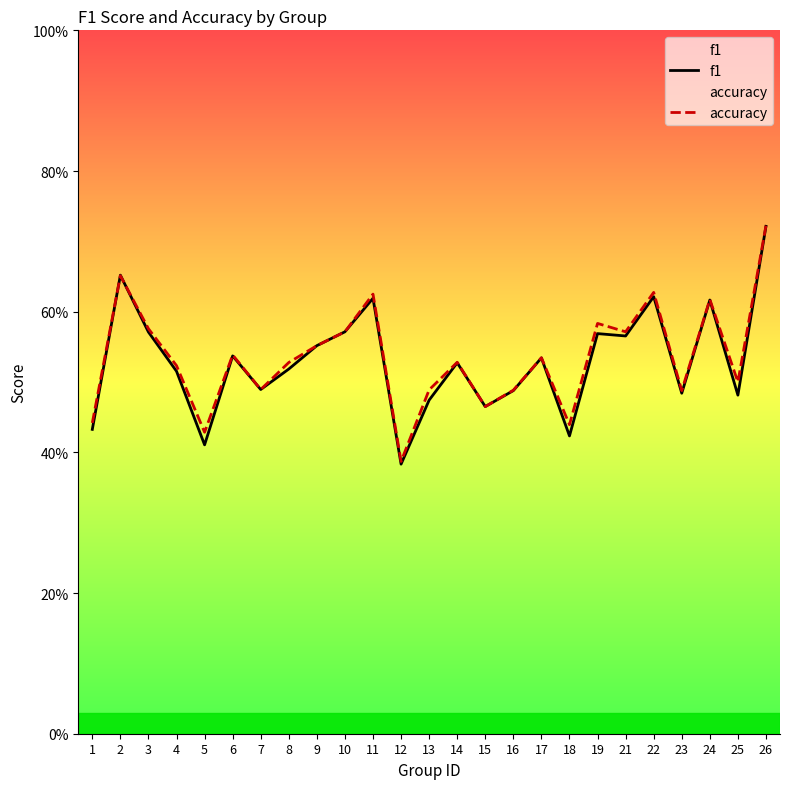

What is the difference between the f1 values at 11 and 18?

0.2